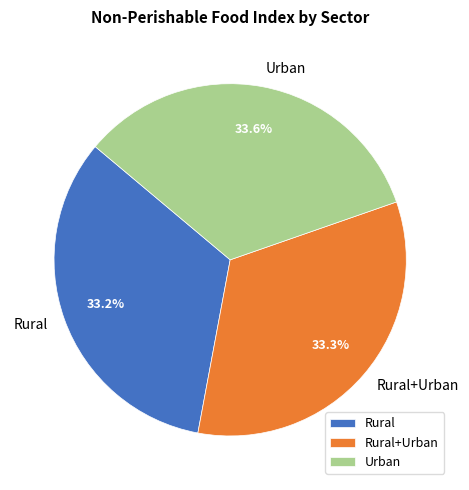

What is the ratio of the value at Urban to the value at Rural+Urban?

1.0